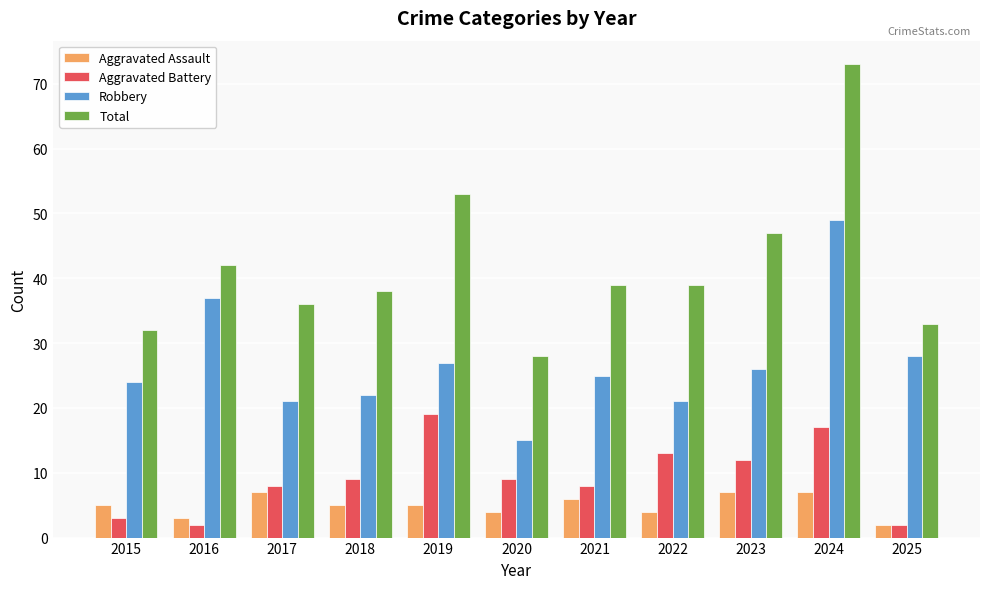

List the series in order of their peak value, highest first.

Total, Robbery, Aggravated Battery, Aggravated Assault